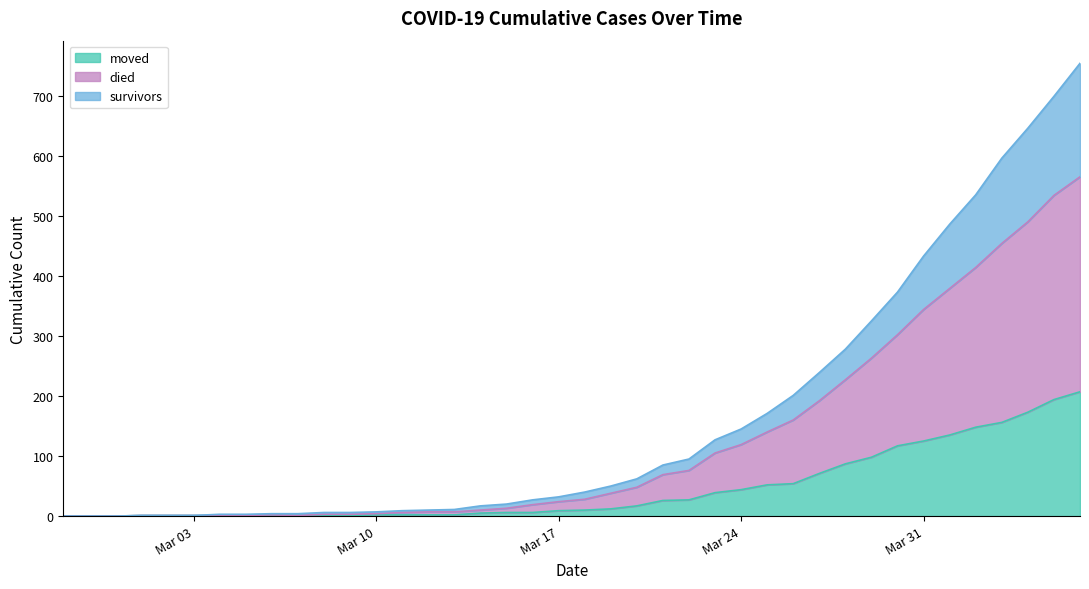

Reading left to right, transcribe all the data shown in this chart.

survivors: 0	0	0	1	1	1	3	3	4	4	6	6	7	9	10	11	17	20	27	32	40	50	62	85	95	127	145	171	201	239	278	325	373	433	486	535	596	646	699	754
died: 0	0	0	1	1	1	1	1	2	1	3	3	4	6	7	7	10	13	19	24	28	38	48	69	76	105	119	140	160	192	227	263	302	344	379	414	454	490	534	565
moved: 0	0	0	1	1	1	1	1	2	1	1	1	2	2	2	2	5	6	6	9	10	12	17	26	27	39	44	52	54	71	87	98	117	125	135	148	156	173	194	207